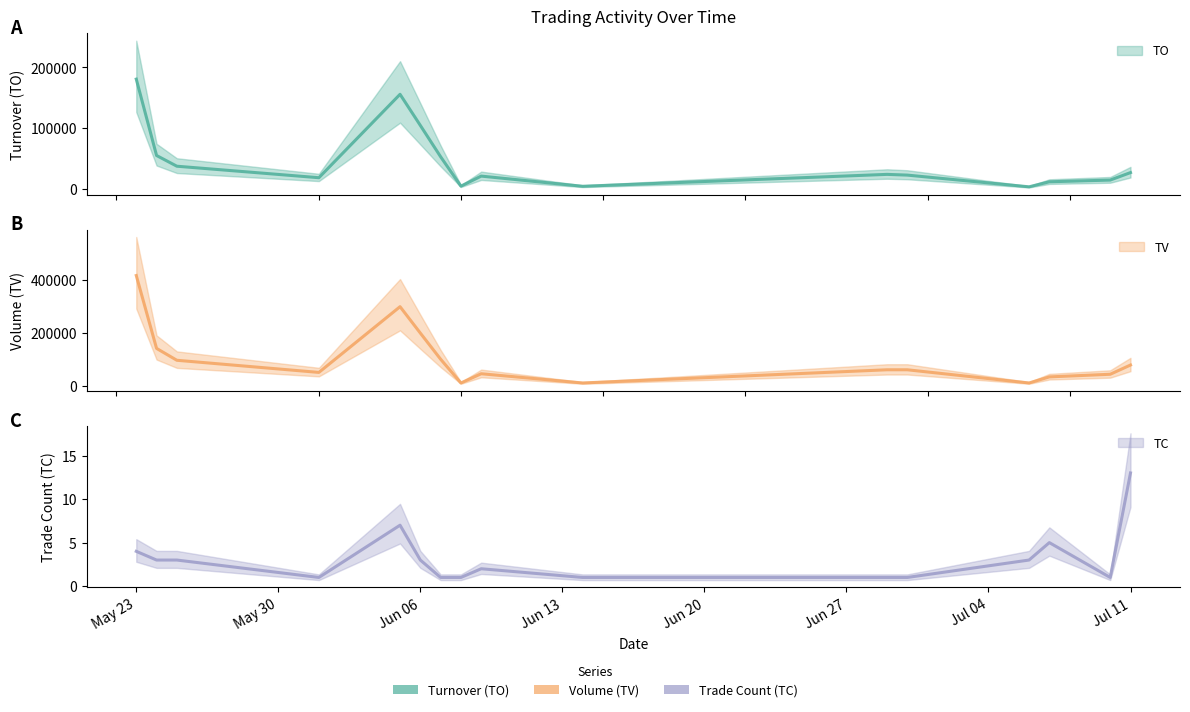

How many values in the TV series are below 60000?

7